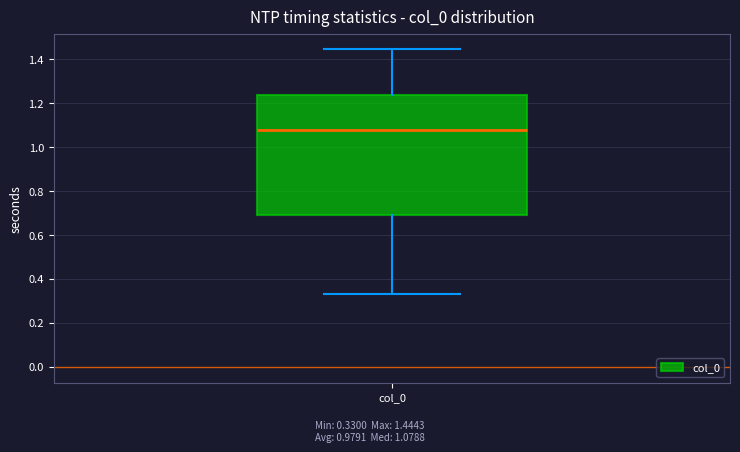

Where does the upper whisker of the box for col_0 end on the y-axis? The values are not printed on the chart, so give them approximately, as read against the axis.

1.44